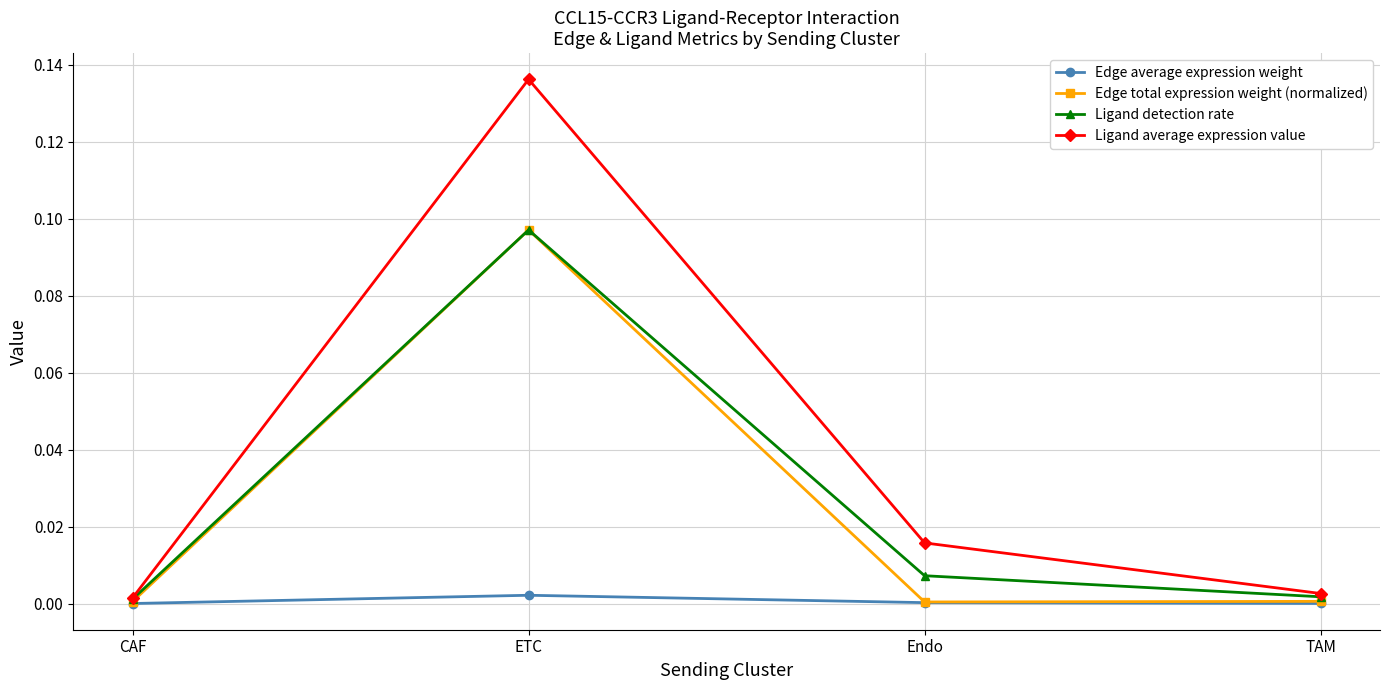

What is the label of the 3rd point from the left?

Endo